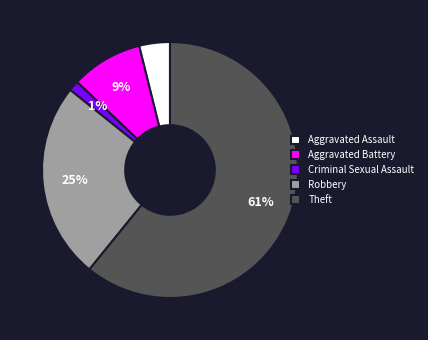

Is it true that Aggravated Assault is 4% of the pie?

True